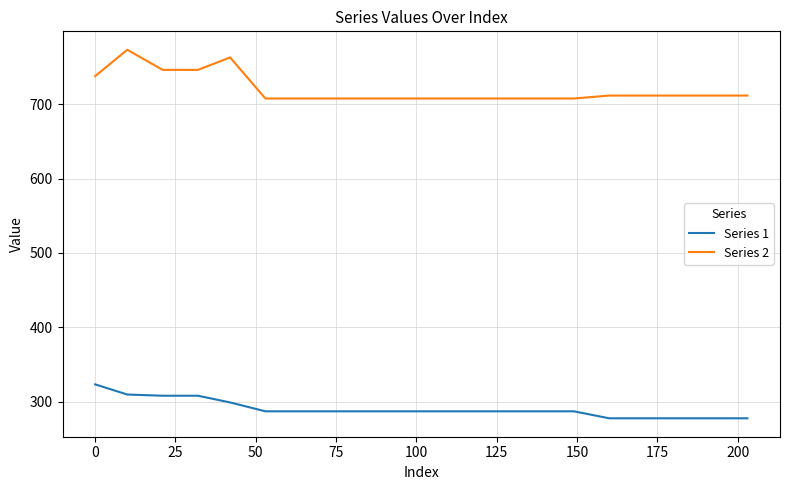

Which series has the largest total across all categories?

Series 2